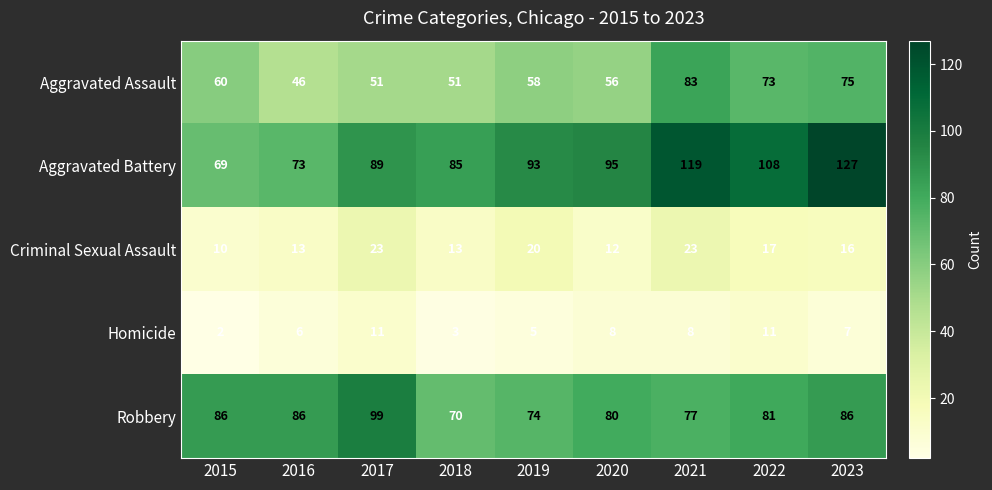

What is the total value across all series at 2015?

227